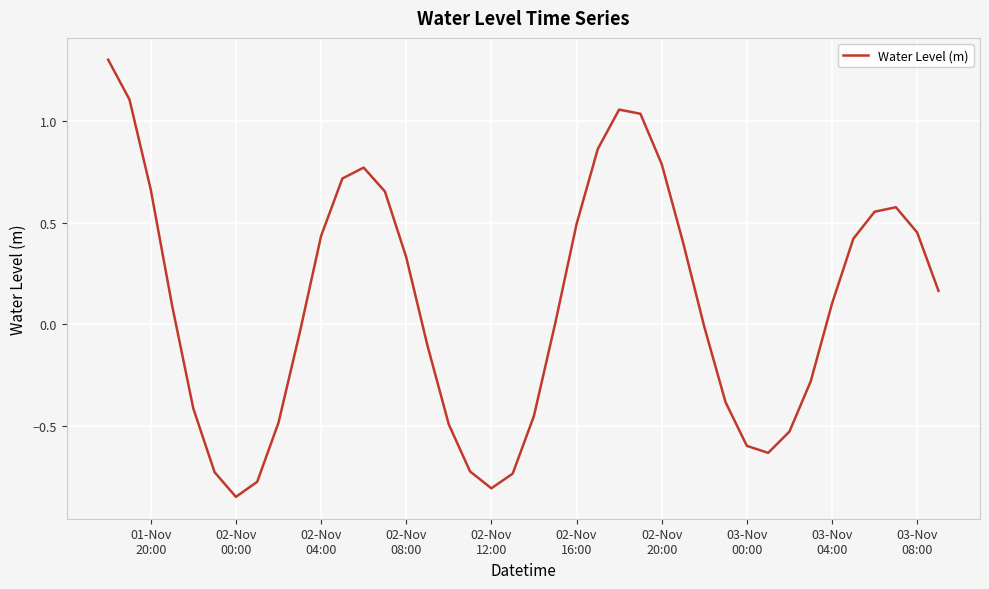

What is the difference between the maximum and minimum values?

2.2